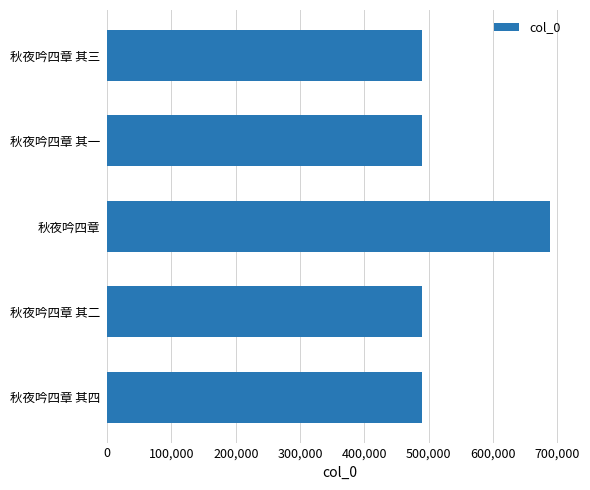

Approximately how many times larger is the value at 秋夜吟四章 其二 compared to 秋夜吟四章 其三?

1.0